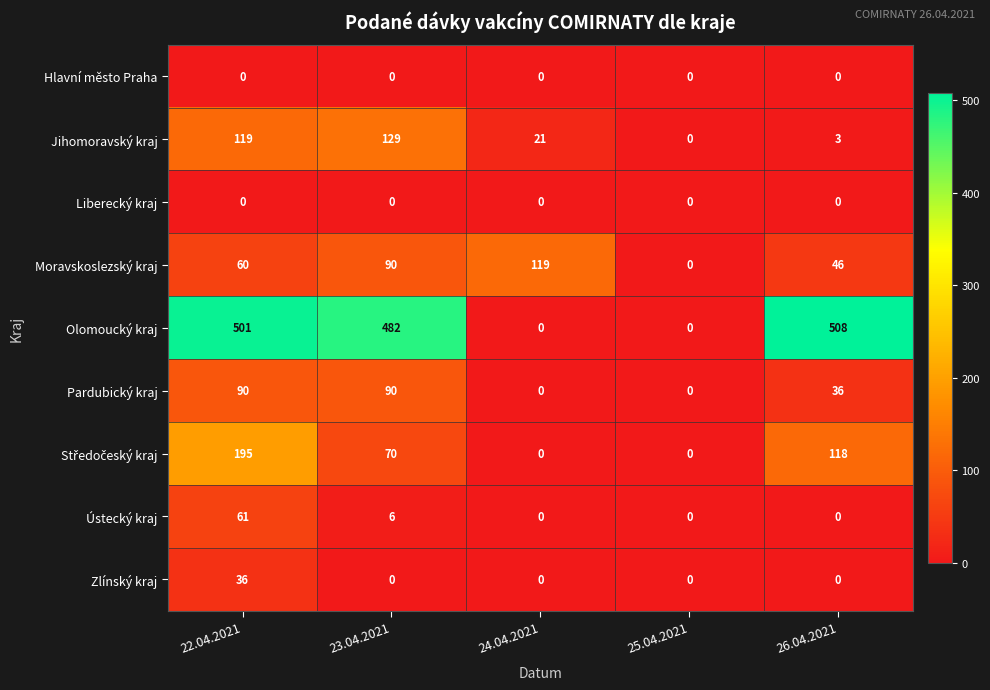

How many categories are shown in the chart?

5